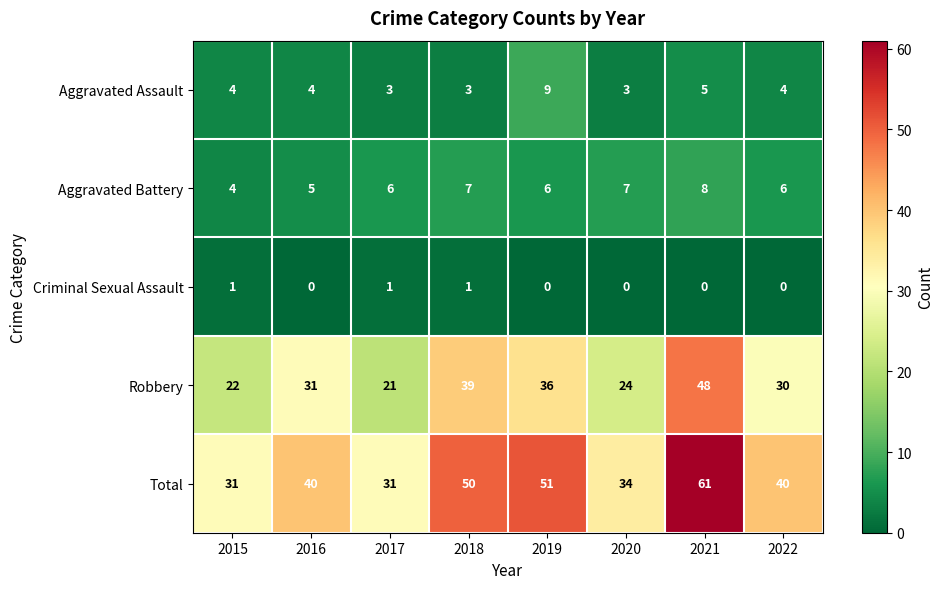

List the series in order of their peak value, highest first.

Total, Robbery, Aggravated Assault, Aggravated Battery, Criminal Sexual Assault